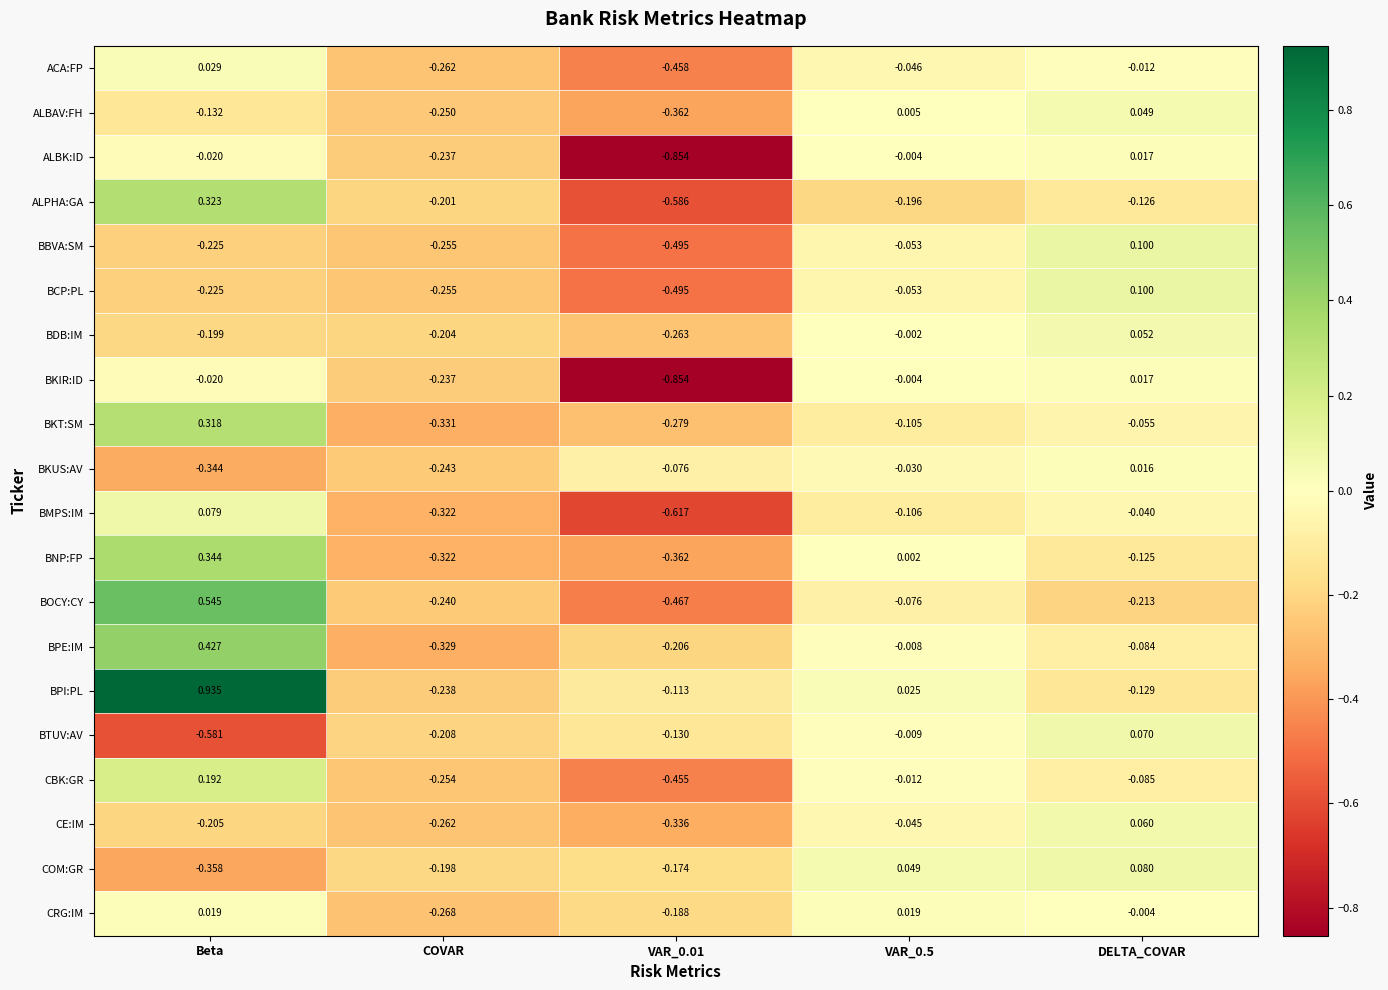

At which label does BMPS:IM reach its peak?

Beta